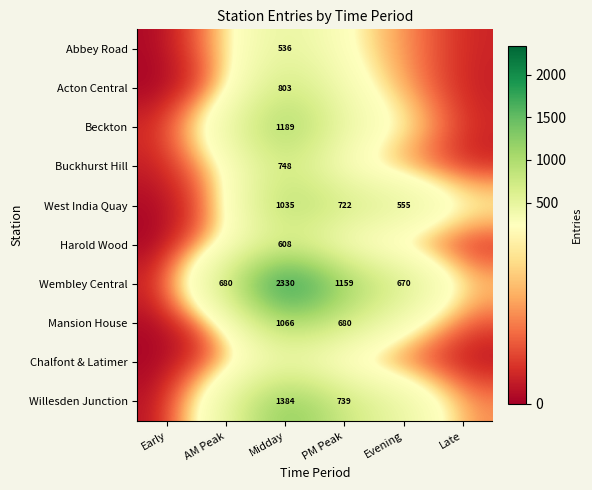

Is the value of Wembley Central at AM Peak greater than the value of Mansion House at Midday?

No